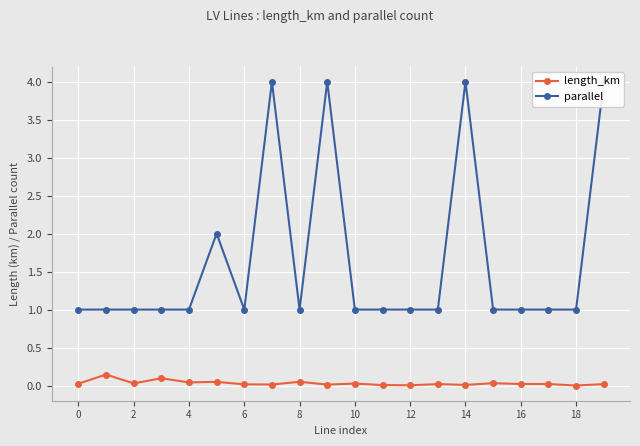

Which series has the widest spread of values?

parallel